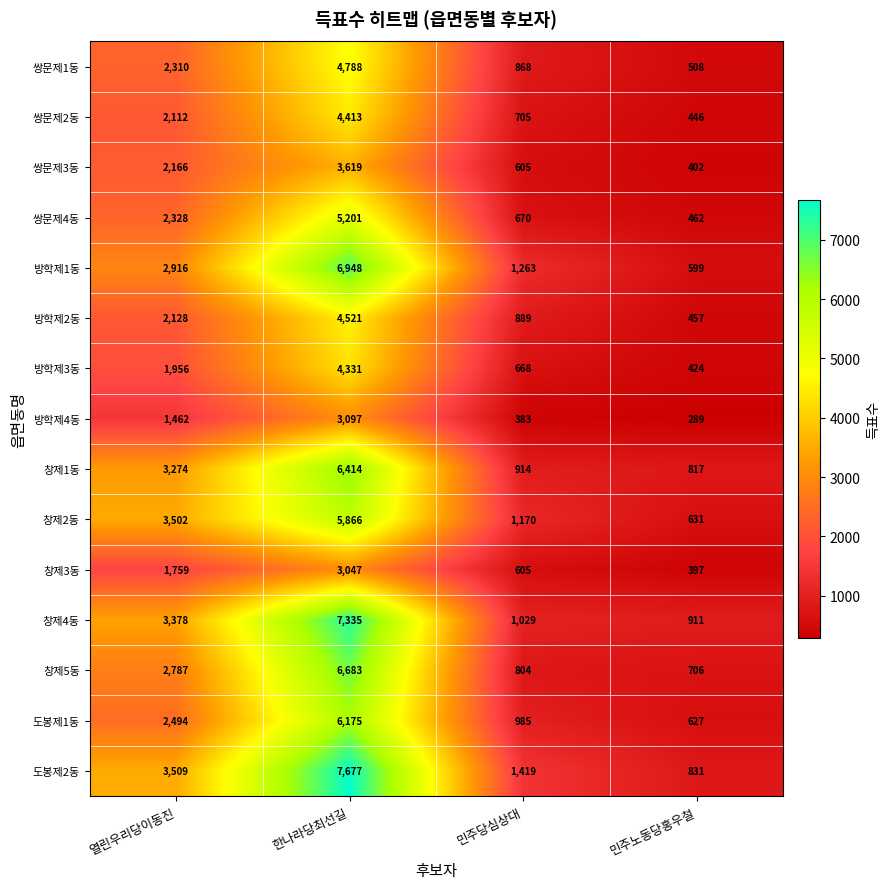

What is the maximum value for 방학제1동?

6948